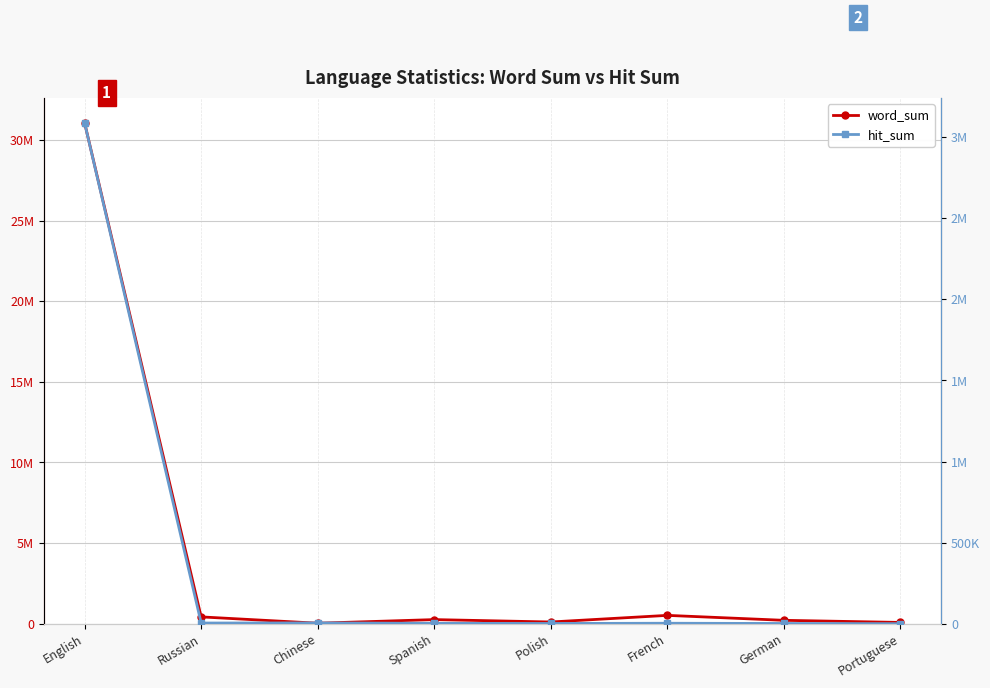

At which label does word_sum reach its minimum?

Chinese